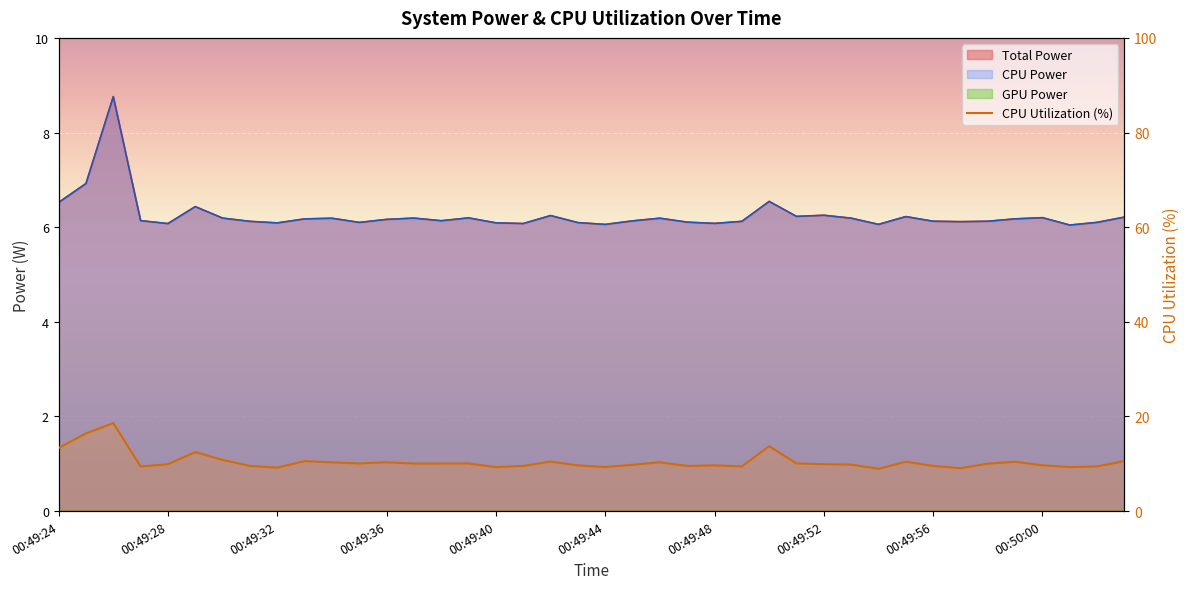

Reading left to right, transcribe all the data shown in this chart.

13.3	16.4	18.6	9.4	9.9	12.5	10.8	9.5	9.2	10.6	10.3	10.1	10.3	10.1	10.1	10.1	9.3	9.5	10.5	9.6	9.3	9.8	10.3	9.5	9.7	9.4	13.7	10.1	9.9	9.8	8.9	10.4	9.5	9.1	10.0	10.4	9.7	9.3	9.4	10.6